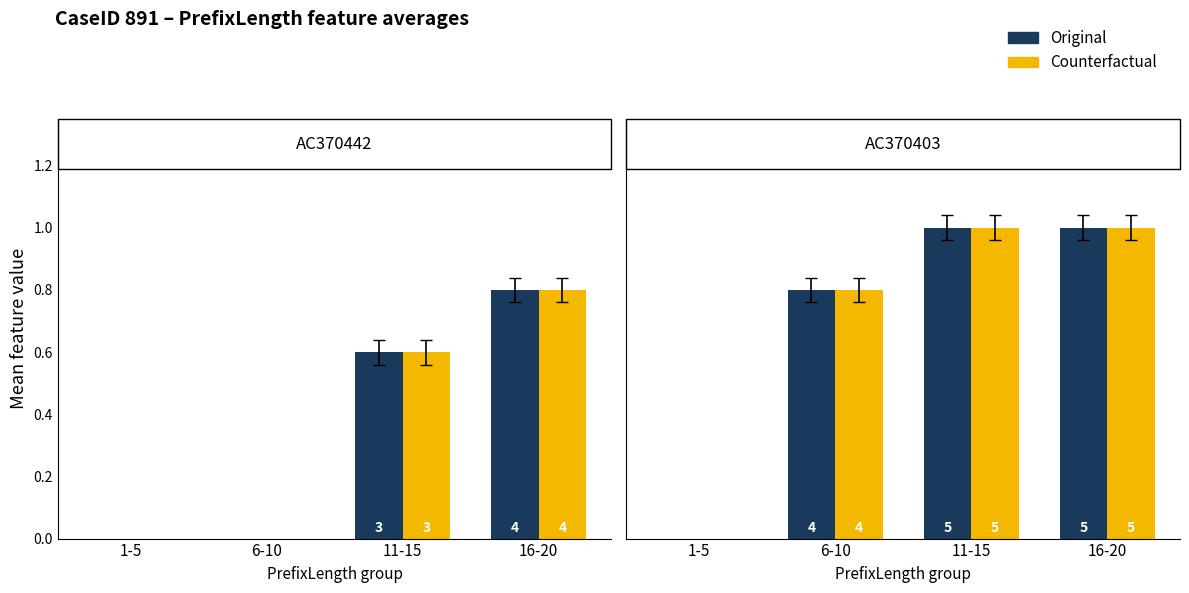

At how many categories does at least one series exceed 0?

3